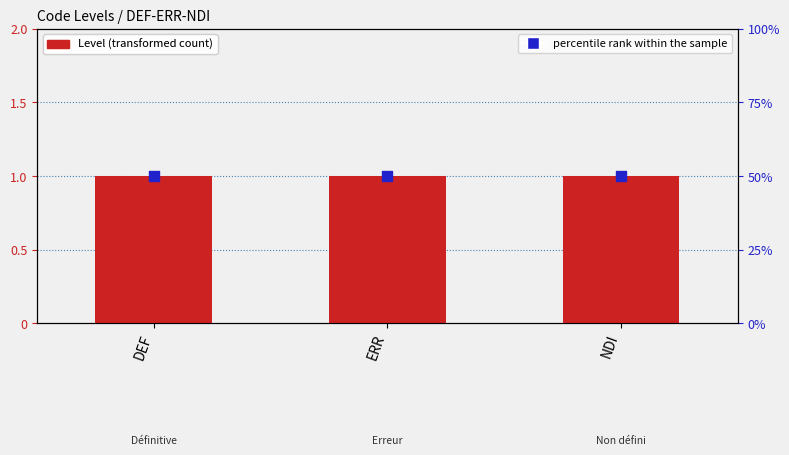

At how many categories does at least one series exceed 15?

3